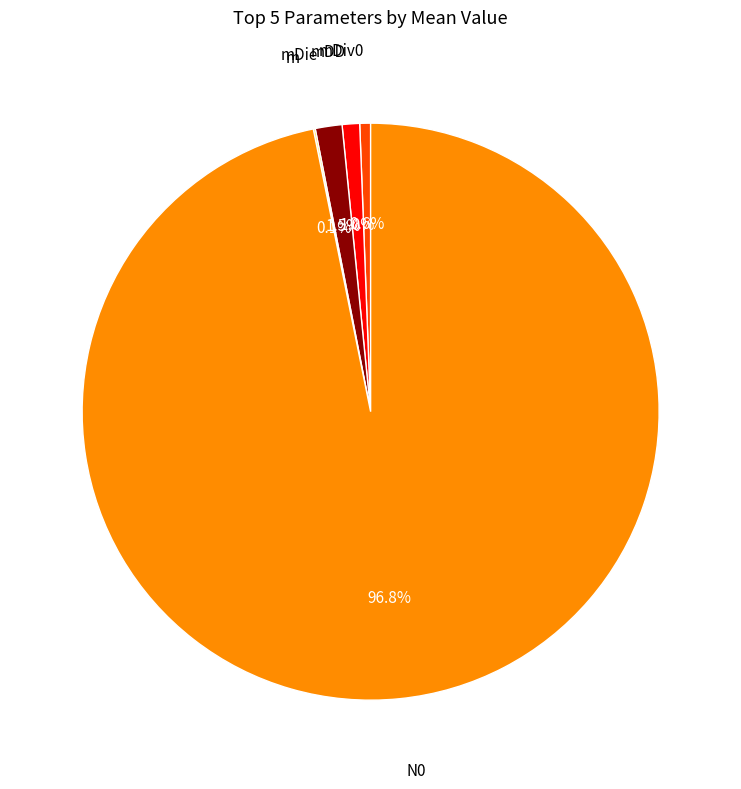

Is there any slice that represents more than half of the pie?

Yes